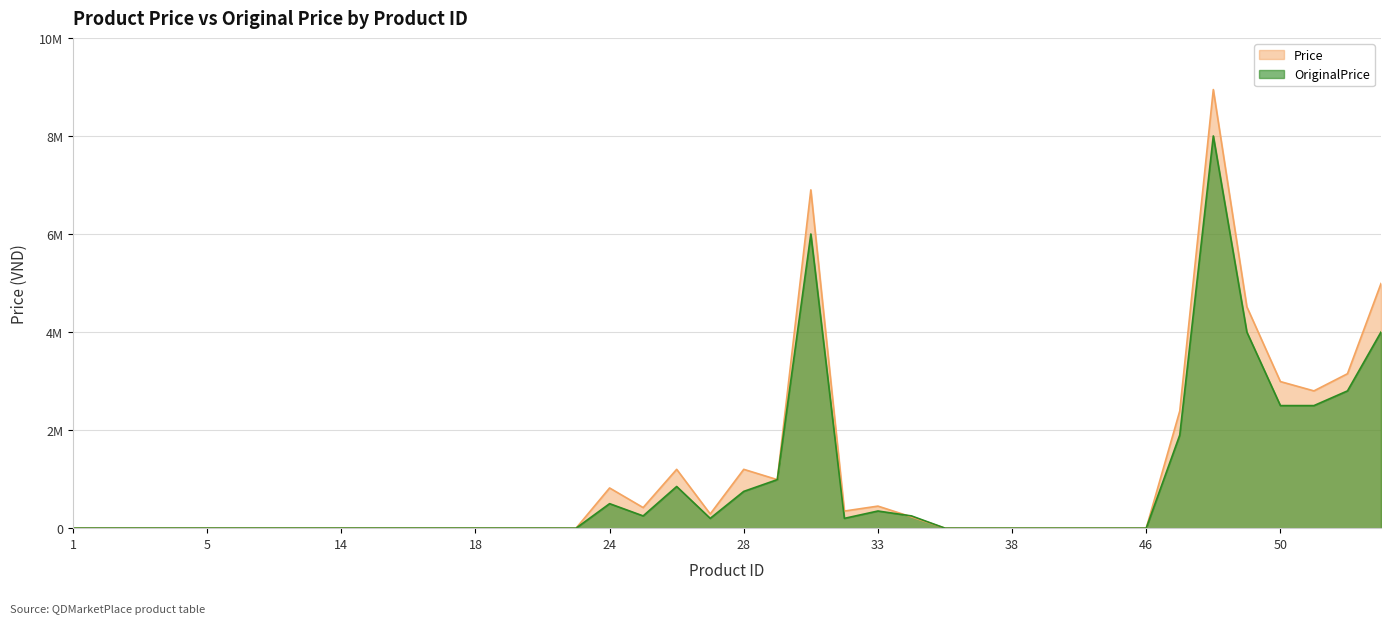

How many times do Price and OriginalPrice cross each other?

2